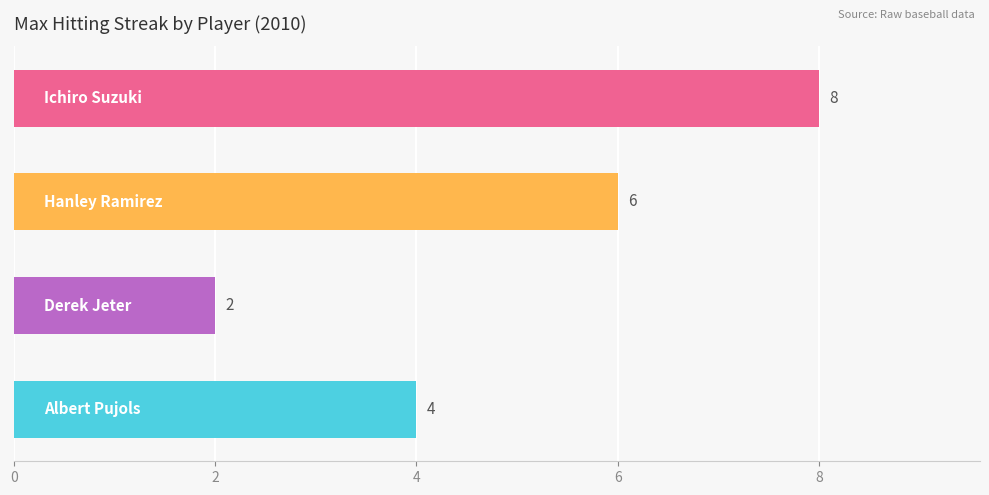

How many series are shown in this chart?

1